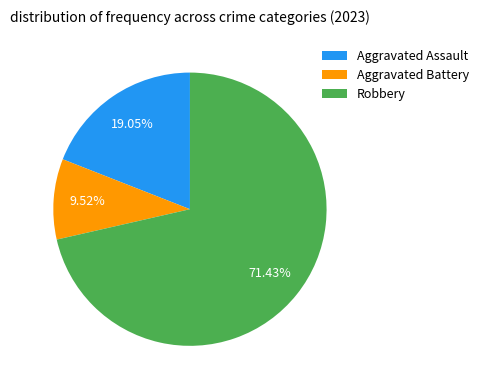

To the nearest percent, what percentage of the pie is Aggravated Battery?

10%